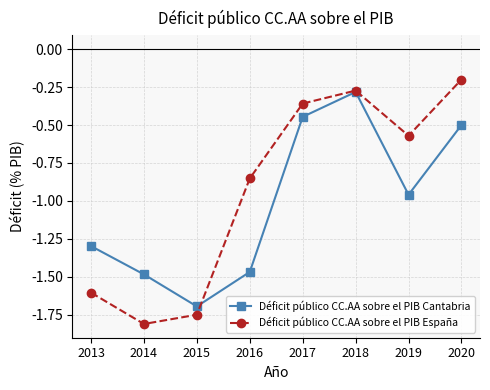

The Déficit público CC.AA sobre el PIB Cantabria series shows -1.3 at 2013. True or false?

True